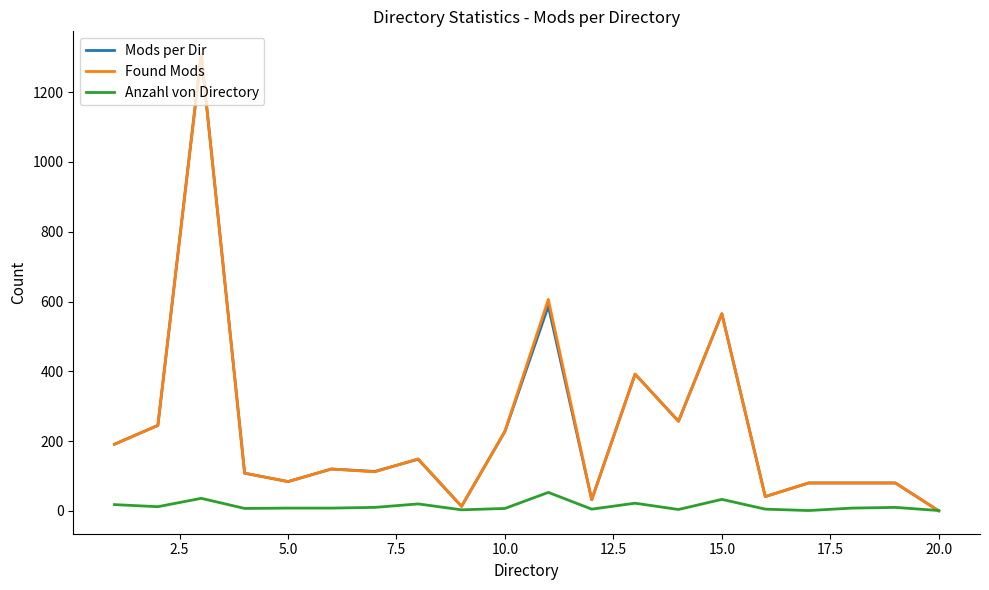

What is the highest value of the Found Mods series?

1309